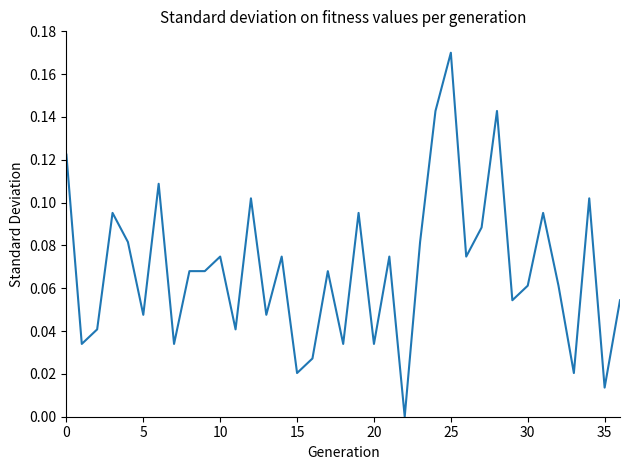

Which label corresponds to the largest value in the chart?

25